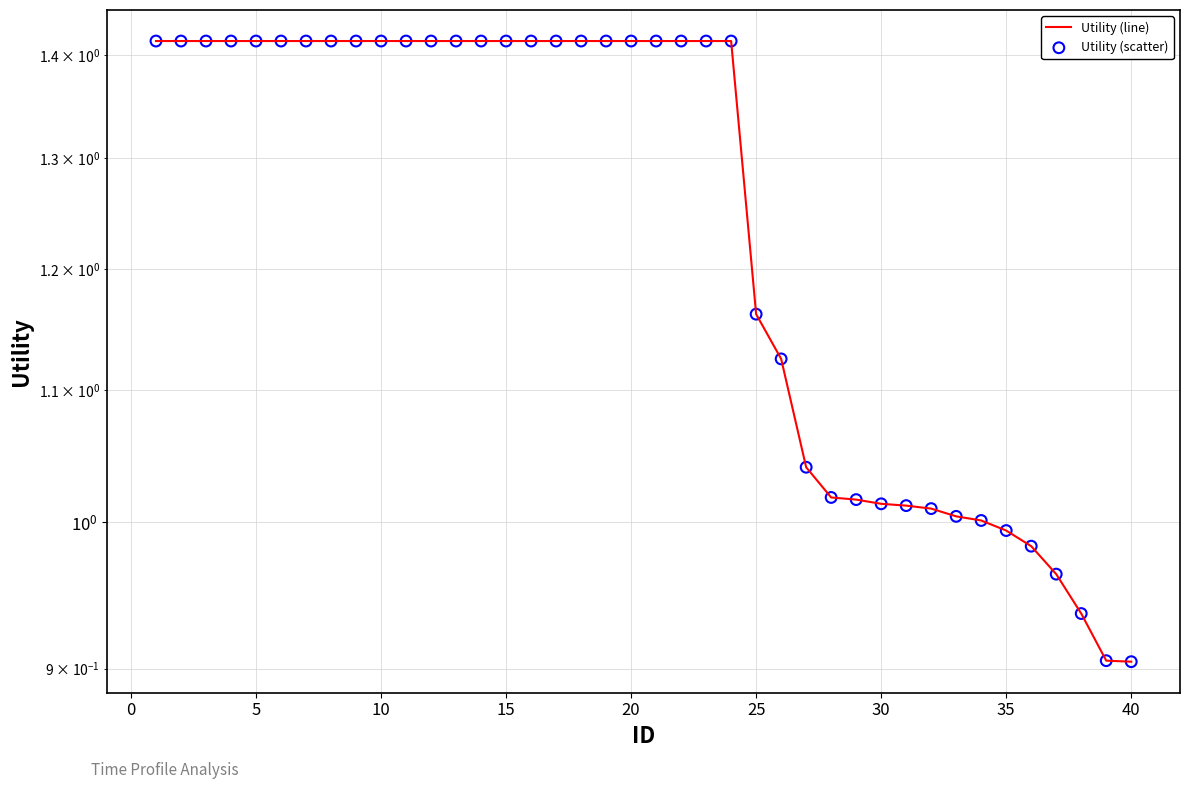

Which series has the largest total across all categories?

Utility (line)